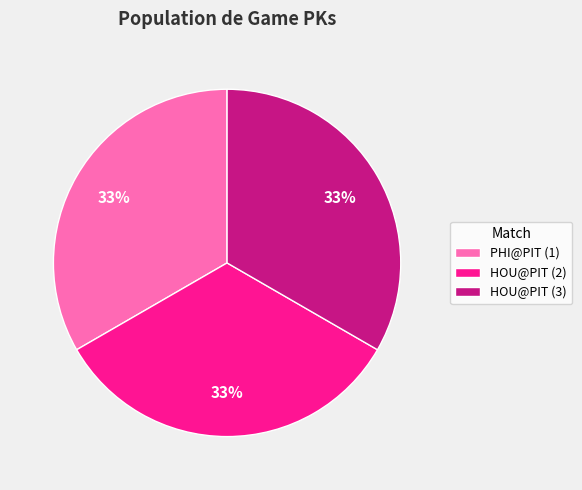

True or false: HOU@PIT (3) accounts for 33% of the total.

True